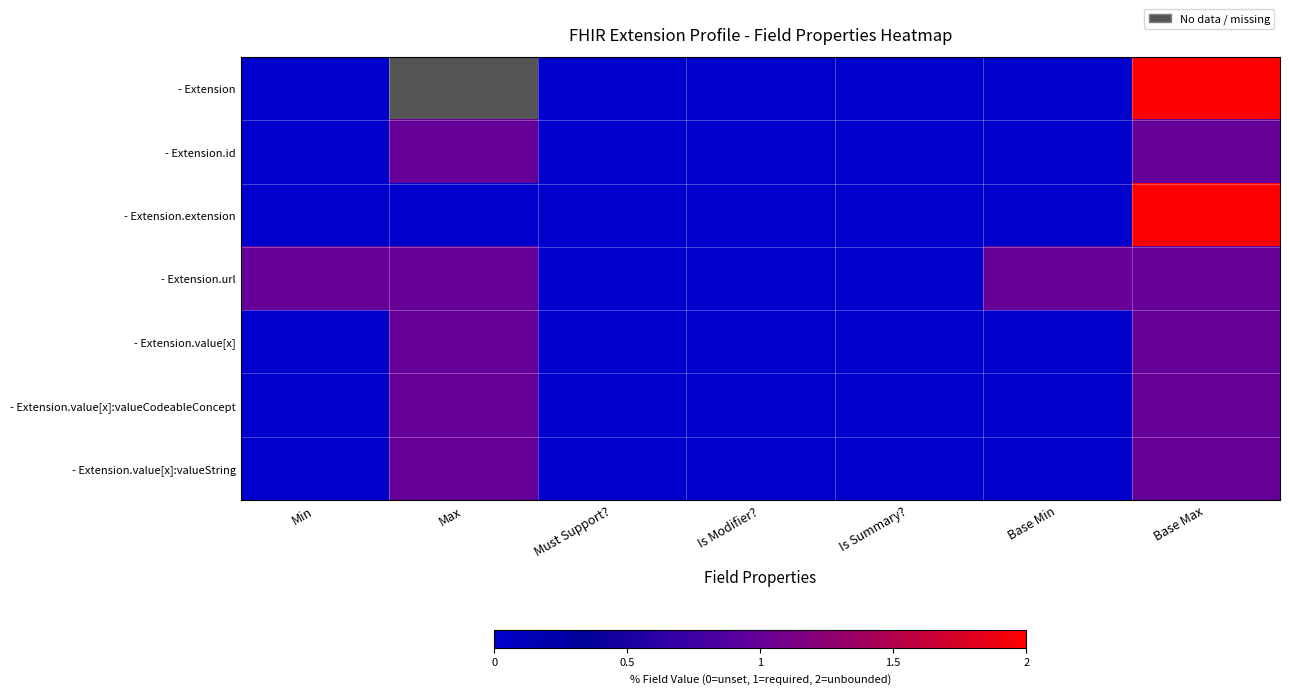

Which series has the largest range (max minus min)?

- Extension